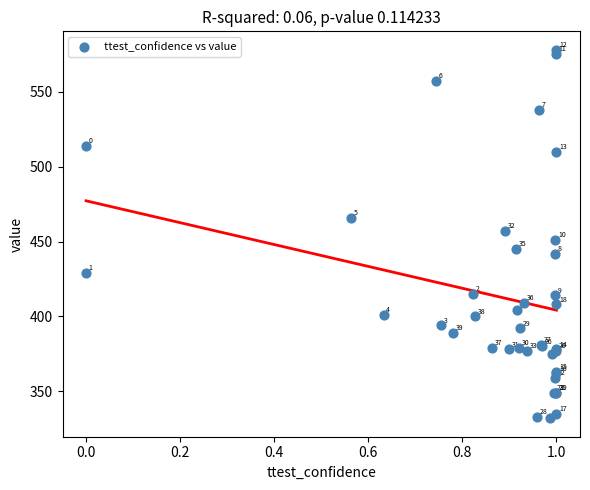

What Y value in the scatter plot is closest to 455?

457